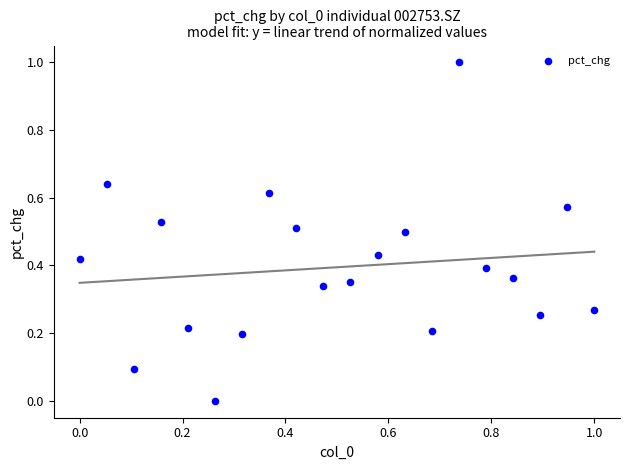

What is the range of X values (max minus min)?

1.0